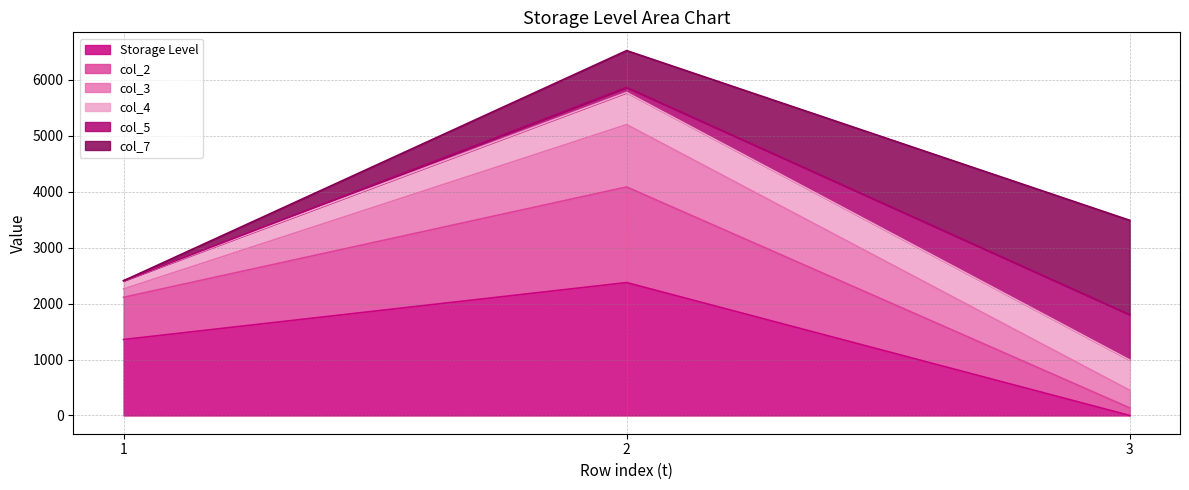

Does the chart display data point markers on the line(s)?

No